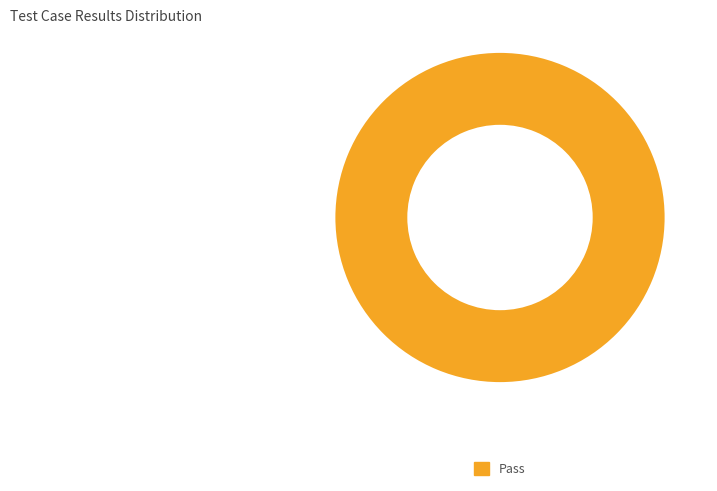

Count the number of slices in the pie.

1